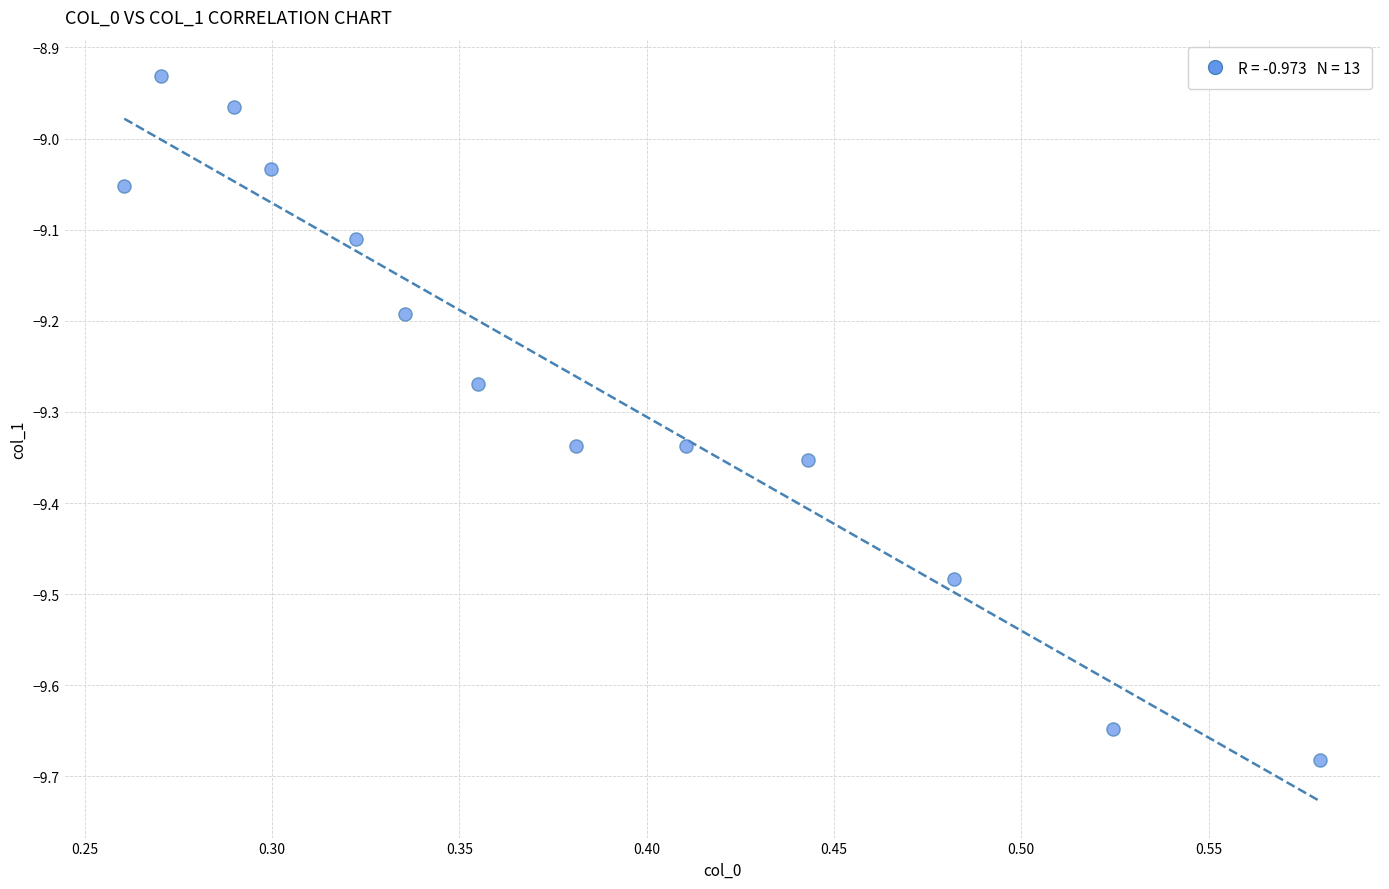

What is the range of X values (max minus min)?

0.3